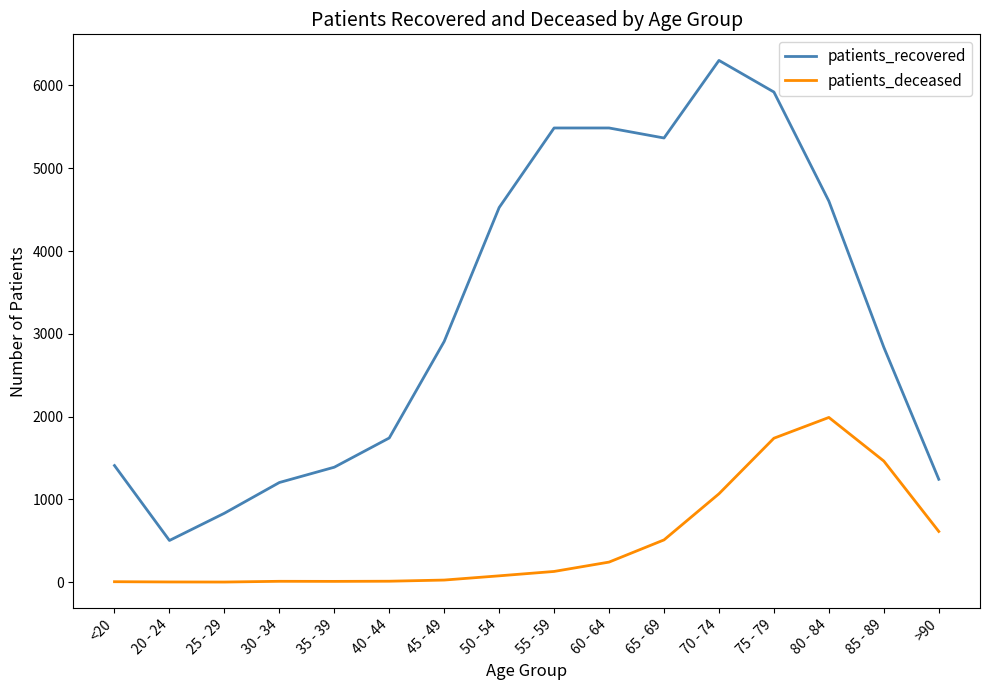

What is the sum of all patients_recovered values?

51755